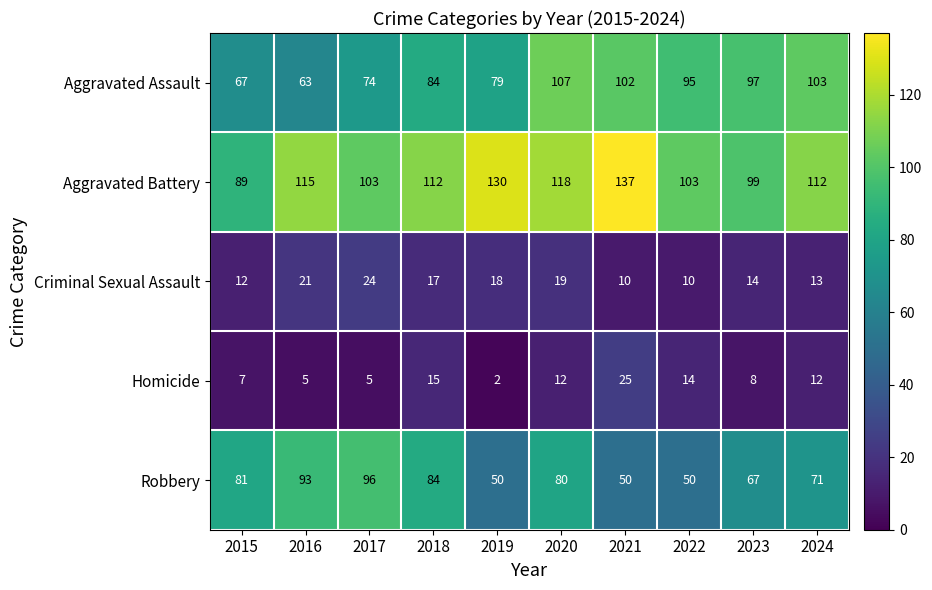

What is the difference between the maximum and minimum values in the Criminal Sexual Assault series?

14